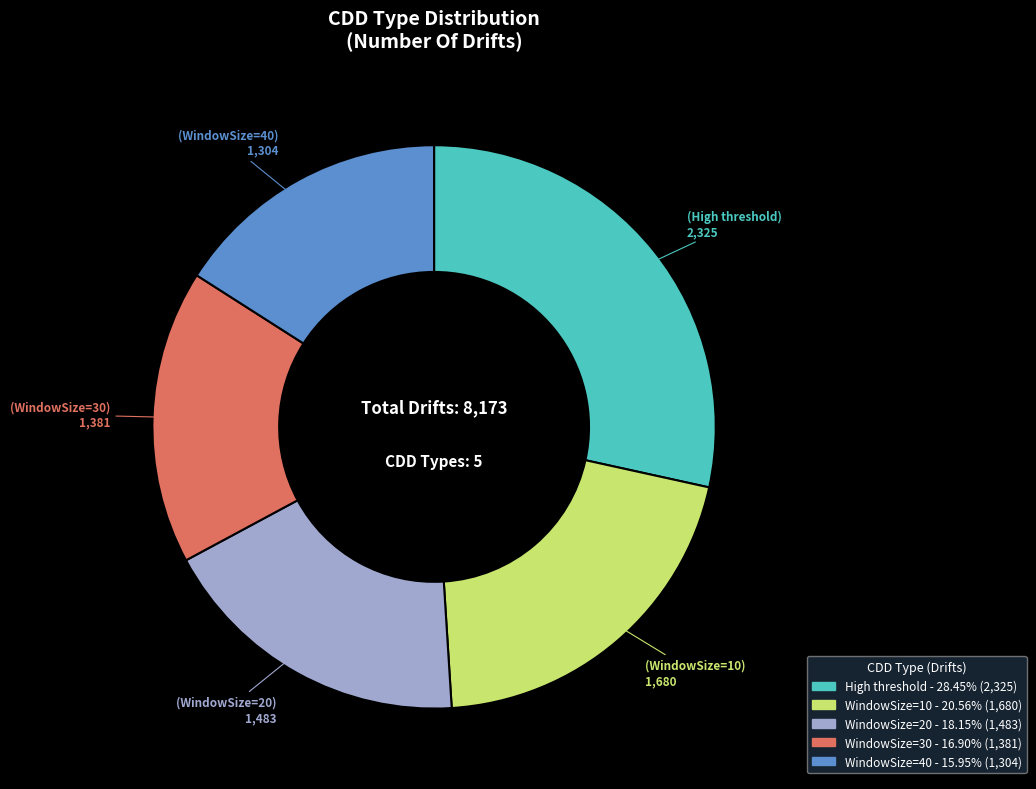

How many segments does this pie chart have?

5